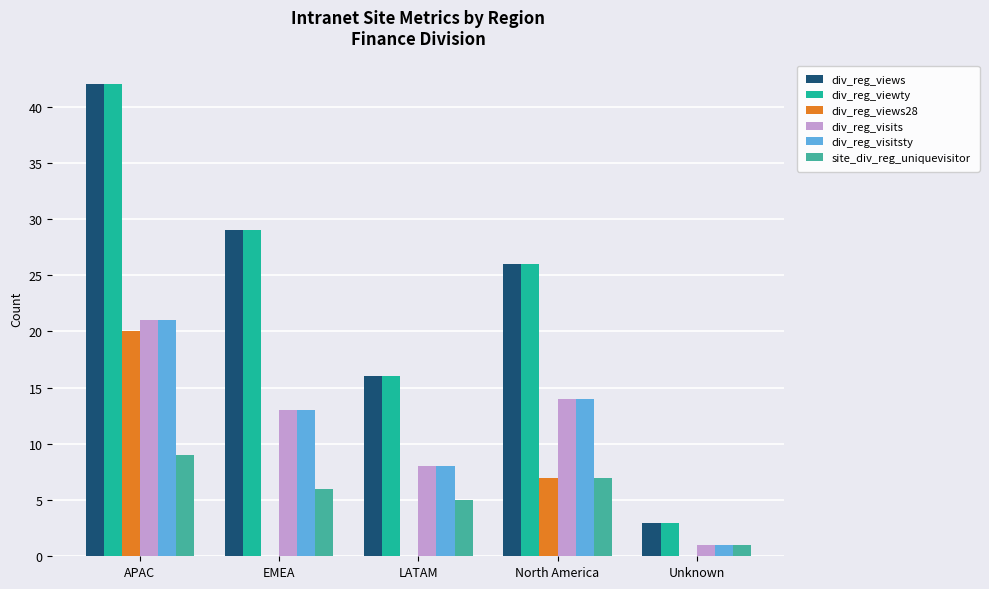

The value of div_reg_views at LATAM is 16. True or false?

True